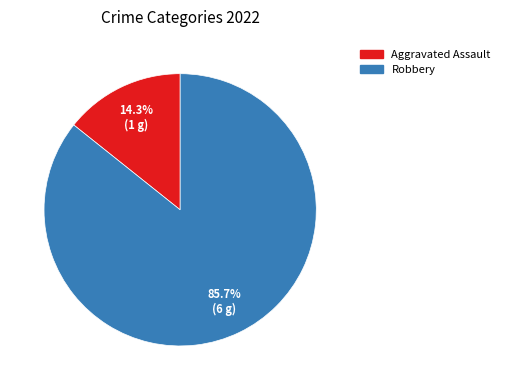

Does any single category account for the majority?

Yes